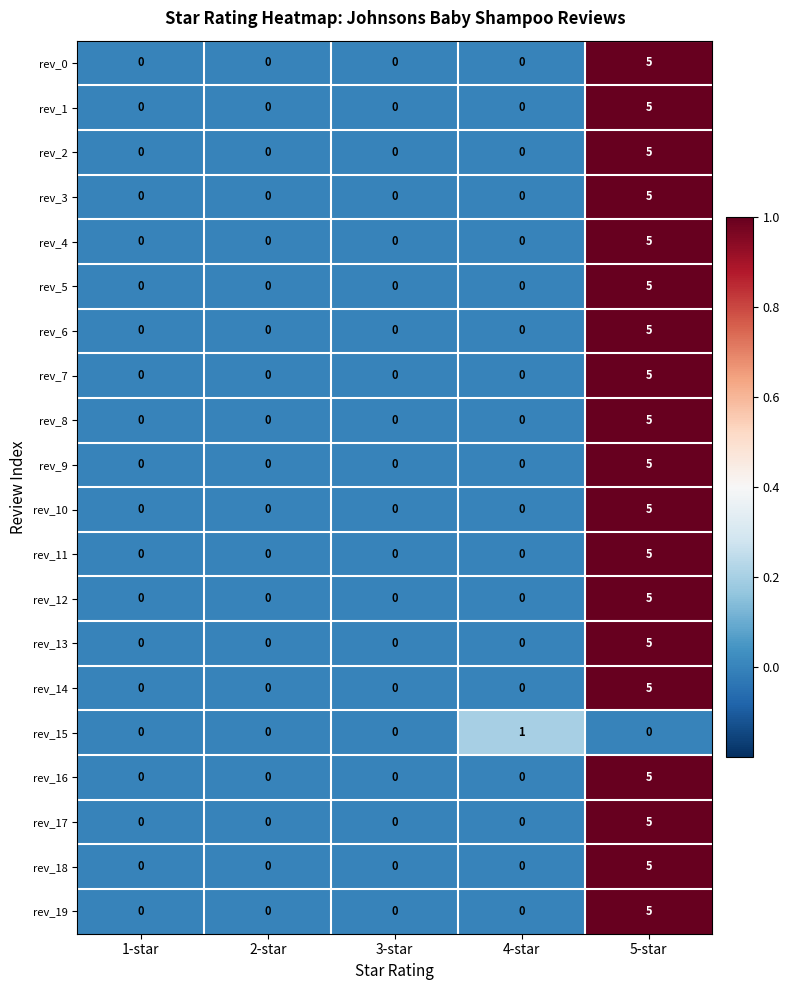

How many rev_11 values are between 0 and 1?

4